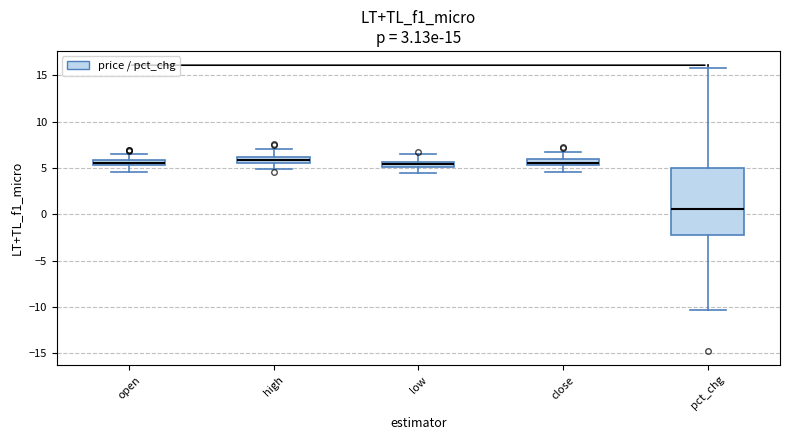

Which box is the tallest, from its lower edge to its upper edge?

pct_chg